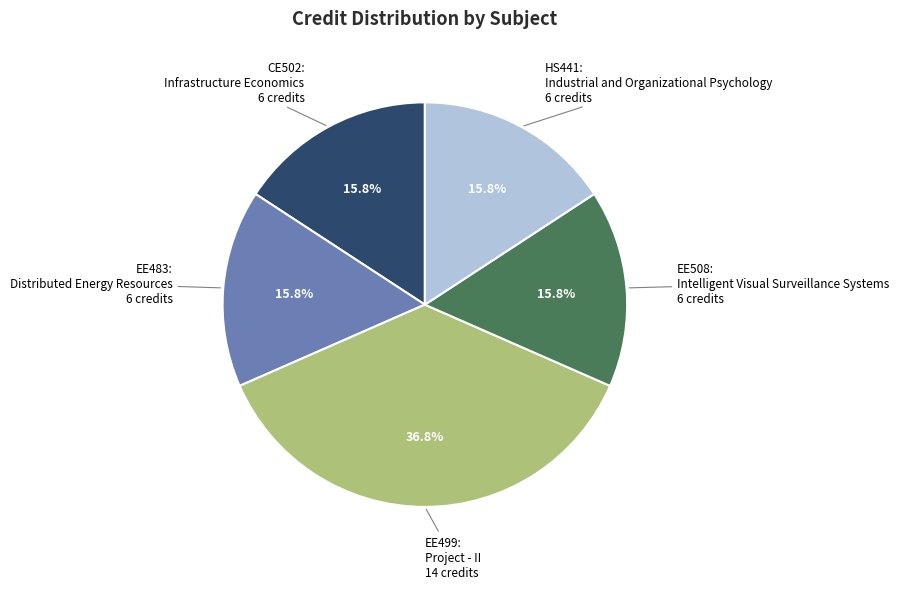

Does any single category account for the majority?

No